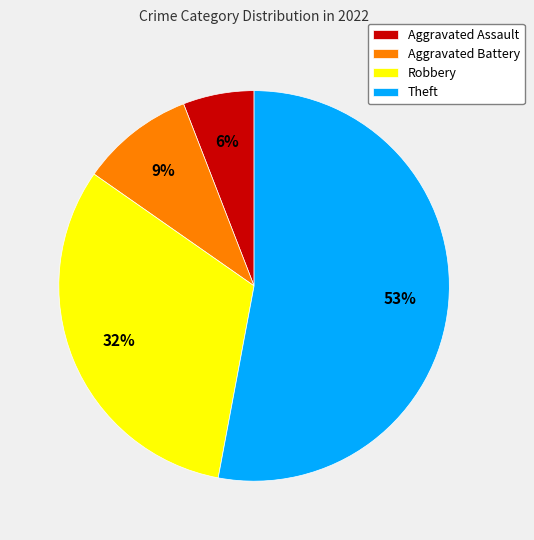

Do Aggravated Battery and Robbery together represent more than half of the pie?

No